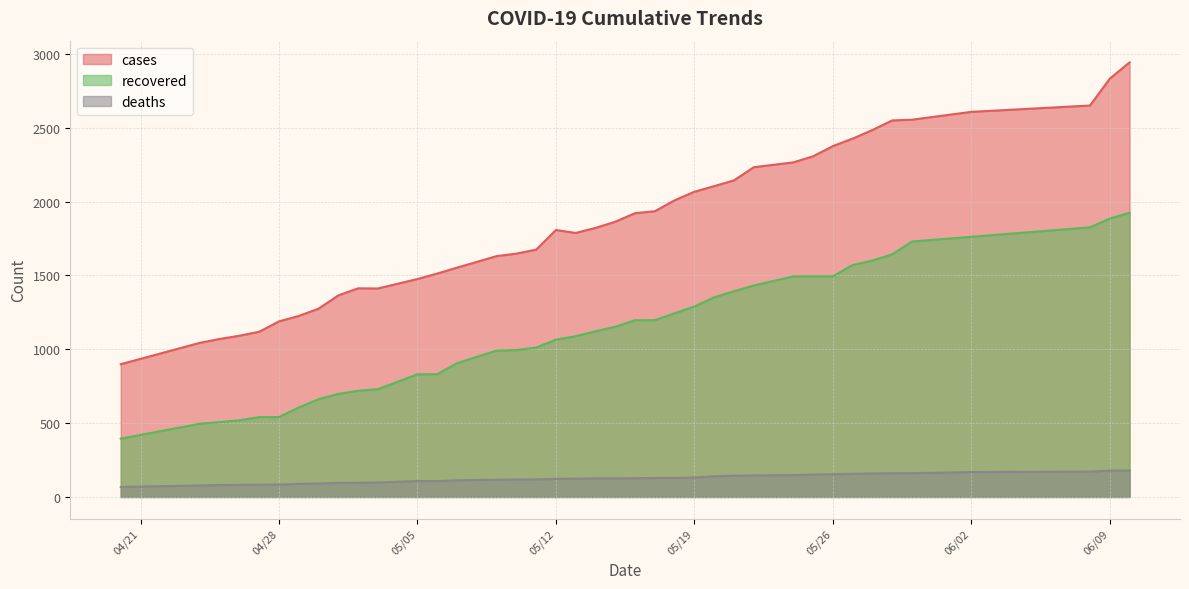

True or false: cases and recovered intersect in this chart.

False